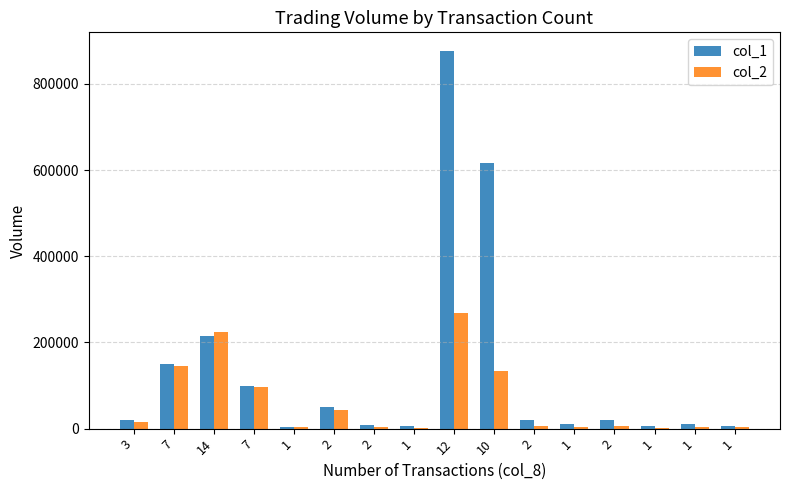

Which series changed the most between 7 and 1?

col_1